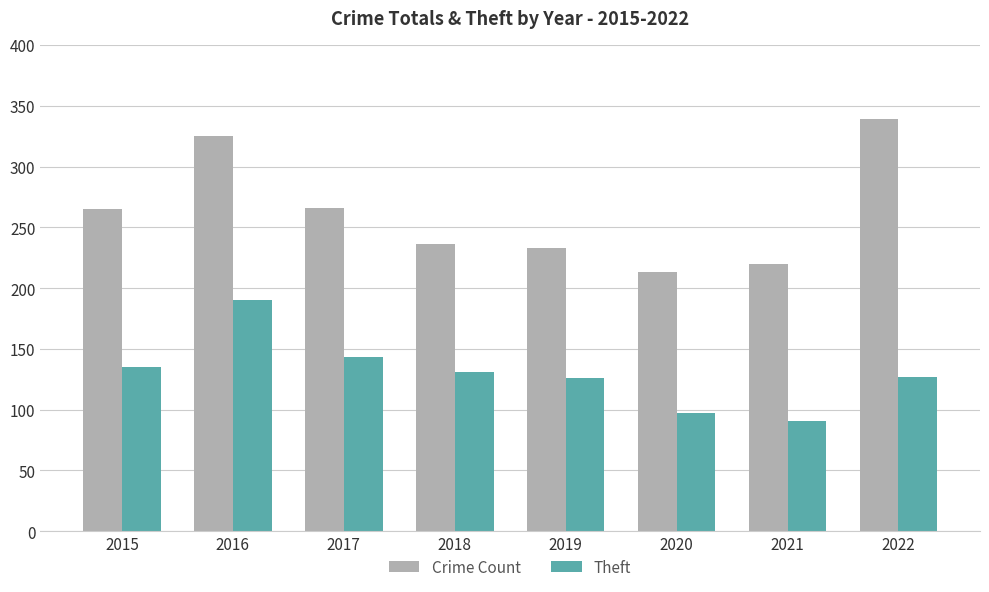

What is the difference between the highest and lowest values at 2022?

212